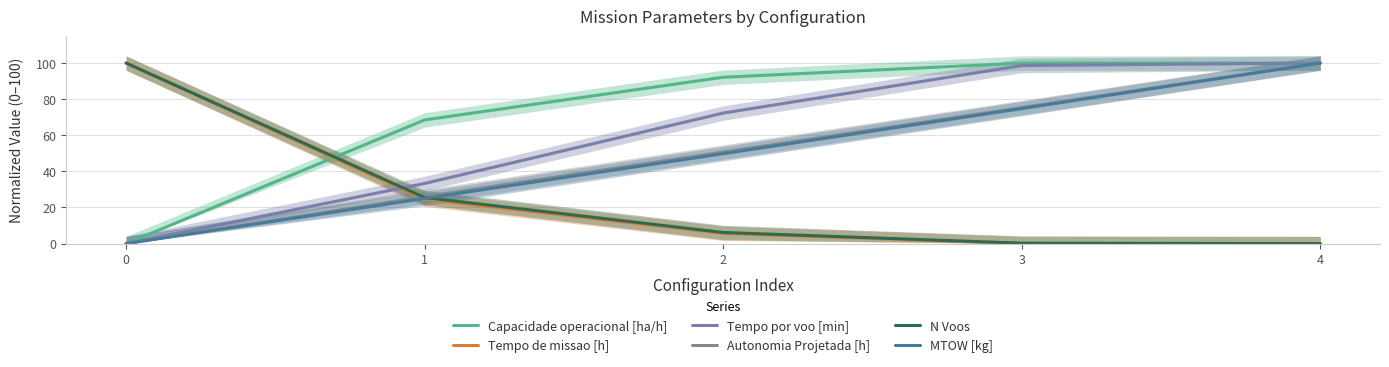

What is the sum of the MTOW [kg] values at 1 and 3?

99.8